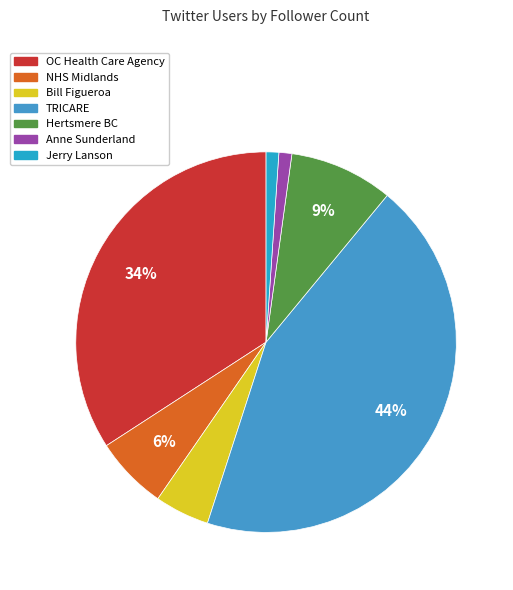

To the nearest percent, what portion does OC Health Care Agency represent?

34%